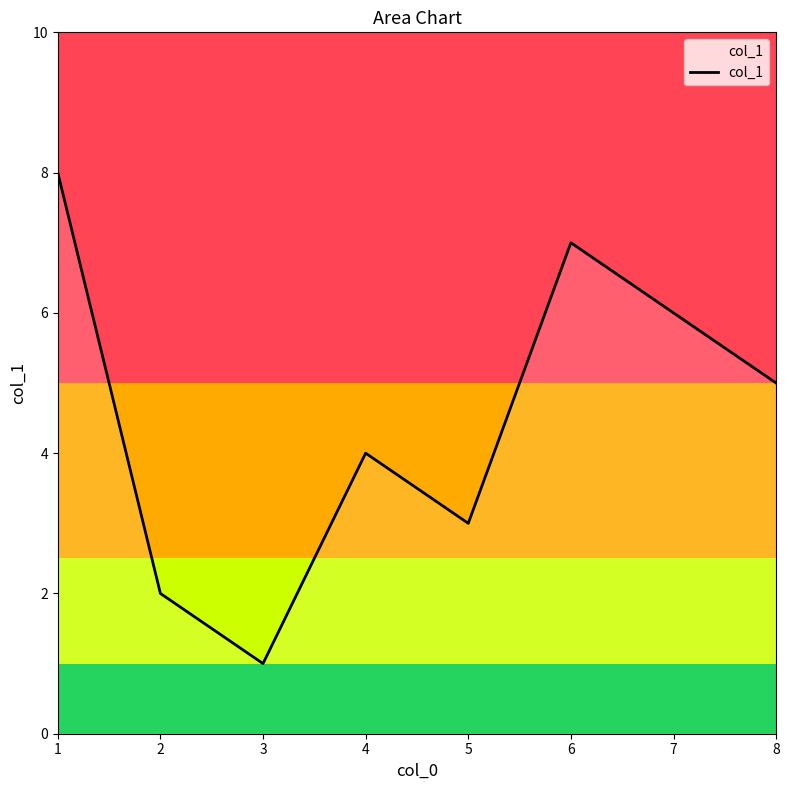

What is the difference between the second highest and second lowest values?

5